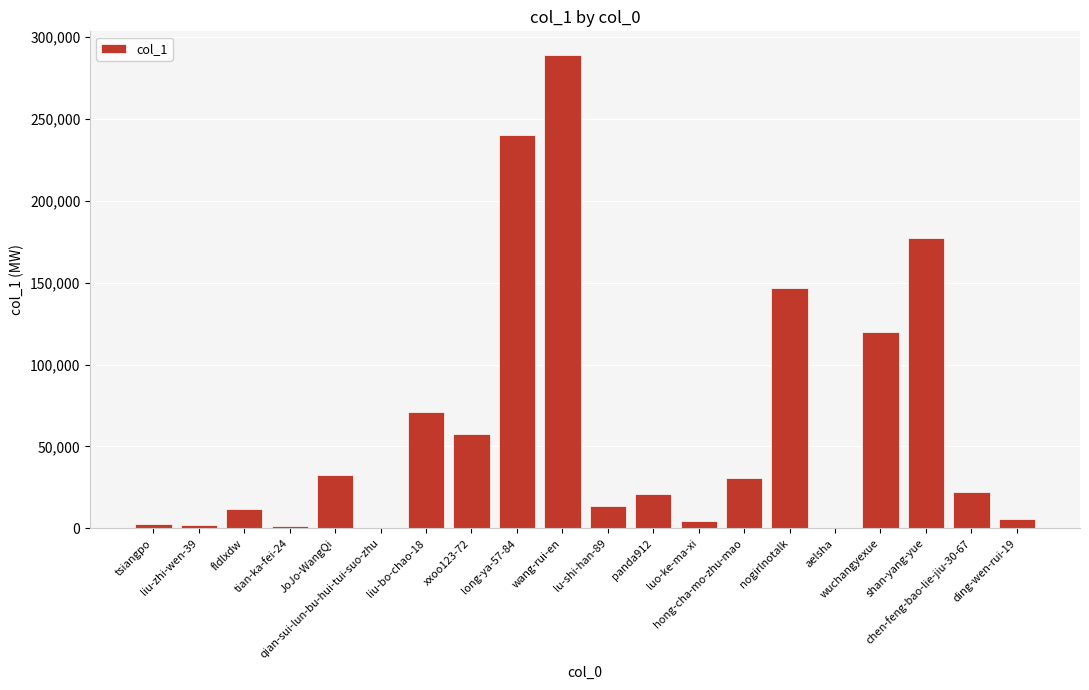

Are the bars horizontal?

No